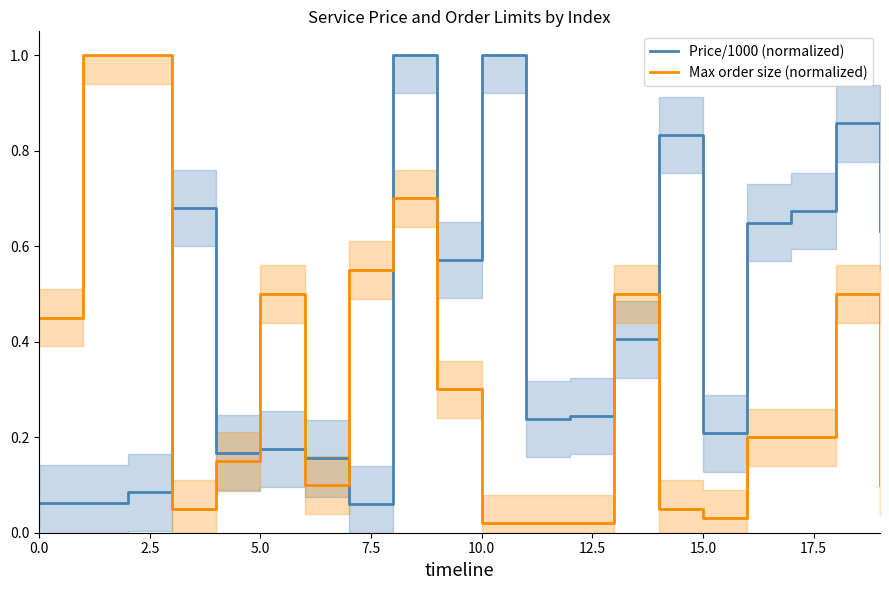

Which series ends up on top after the final intersection of Max order size (normalized) and Price/1000 (normalized)?

Price/1000 (normalized)